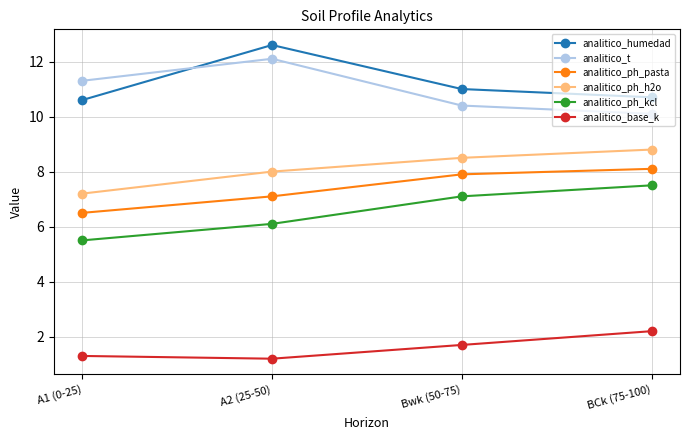

How many values in the analitico_humedad series are below 11?

2